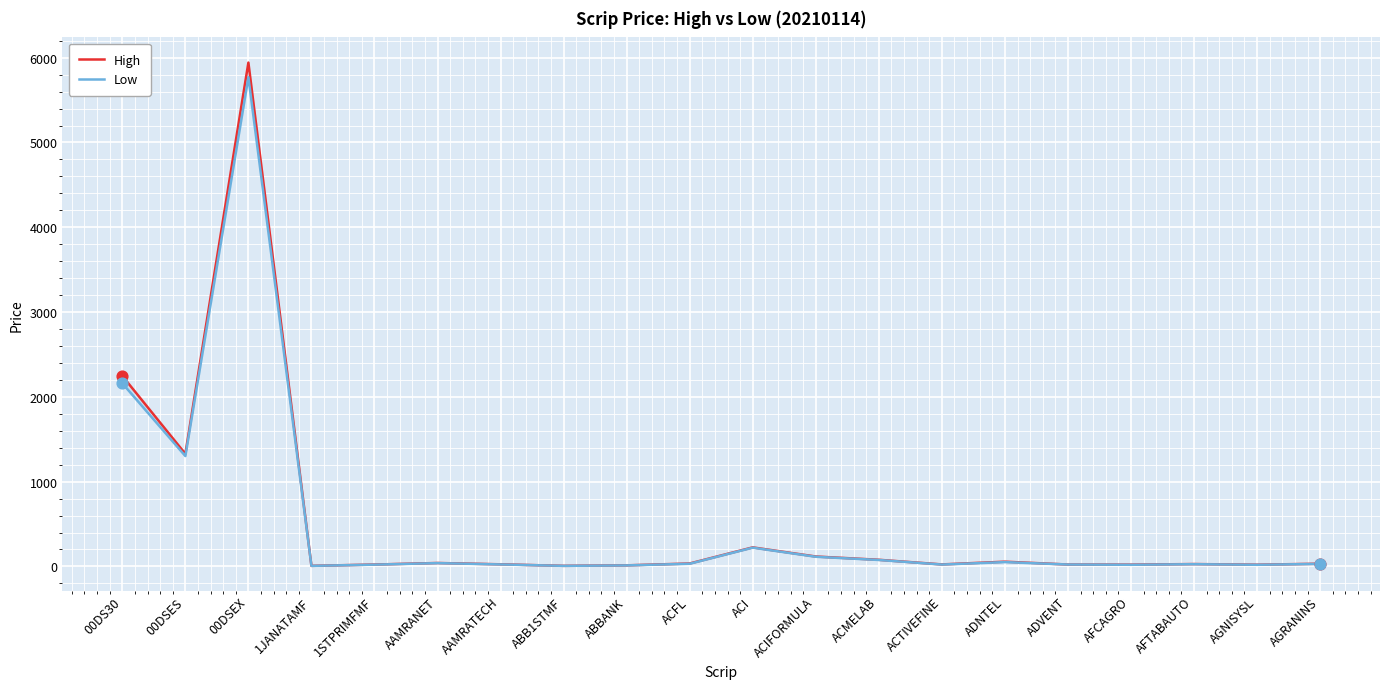

What is the total value across all series at AGRANINS?

62.1